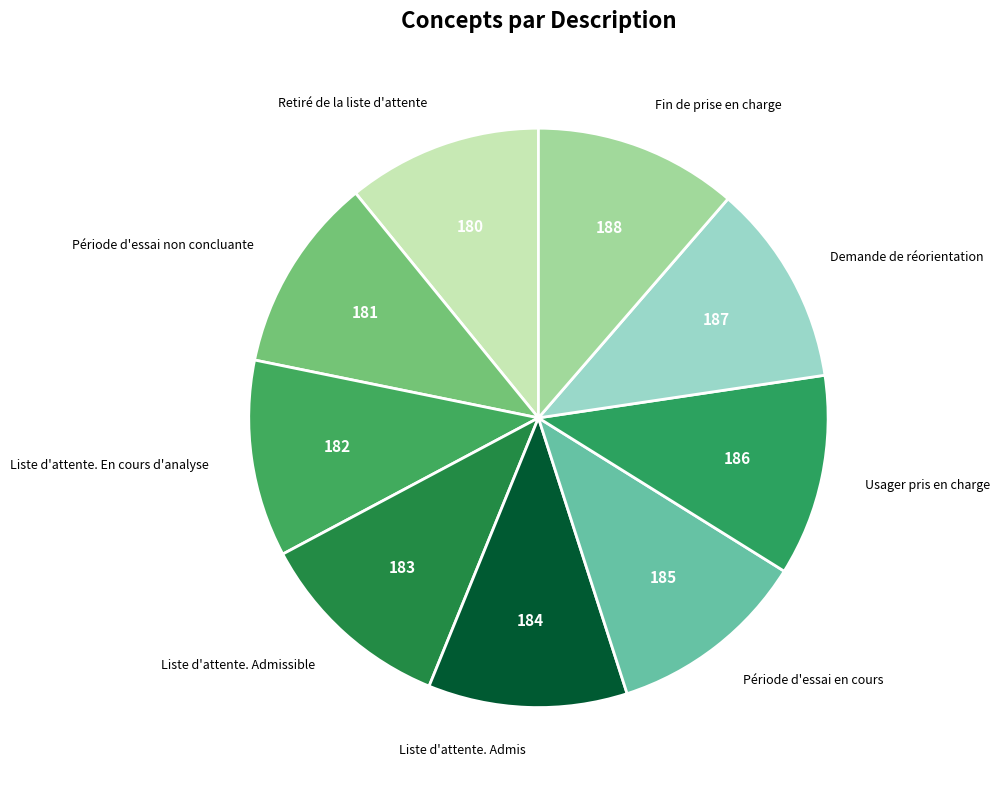

True or false: Période d'essai non concluante accounts for 1% of the total.

False